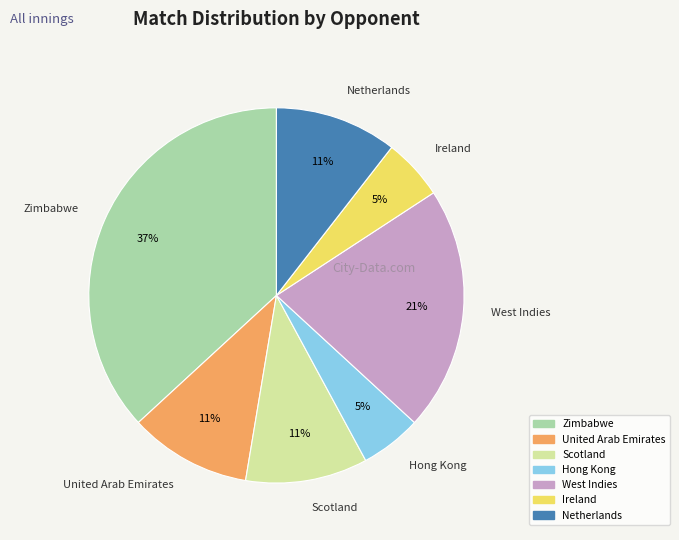

Is it true that United Arab Emirates is 11% of the pie?

True